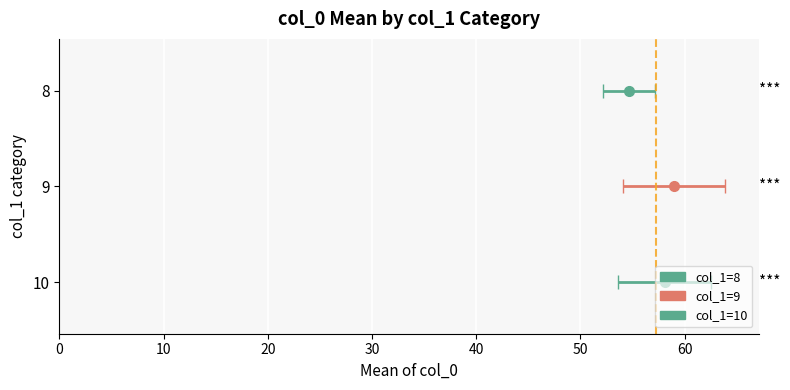

Does the chart contain stacked bars?

No